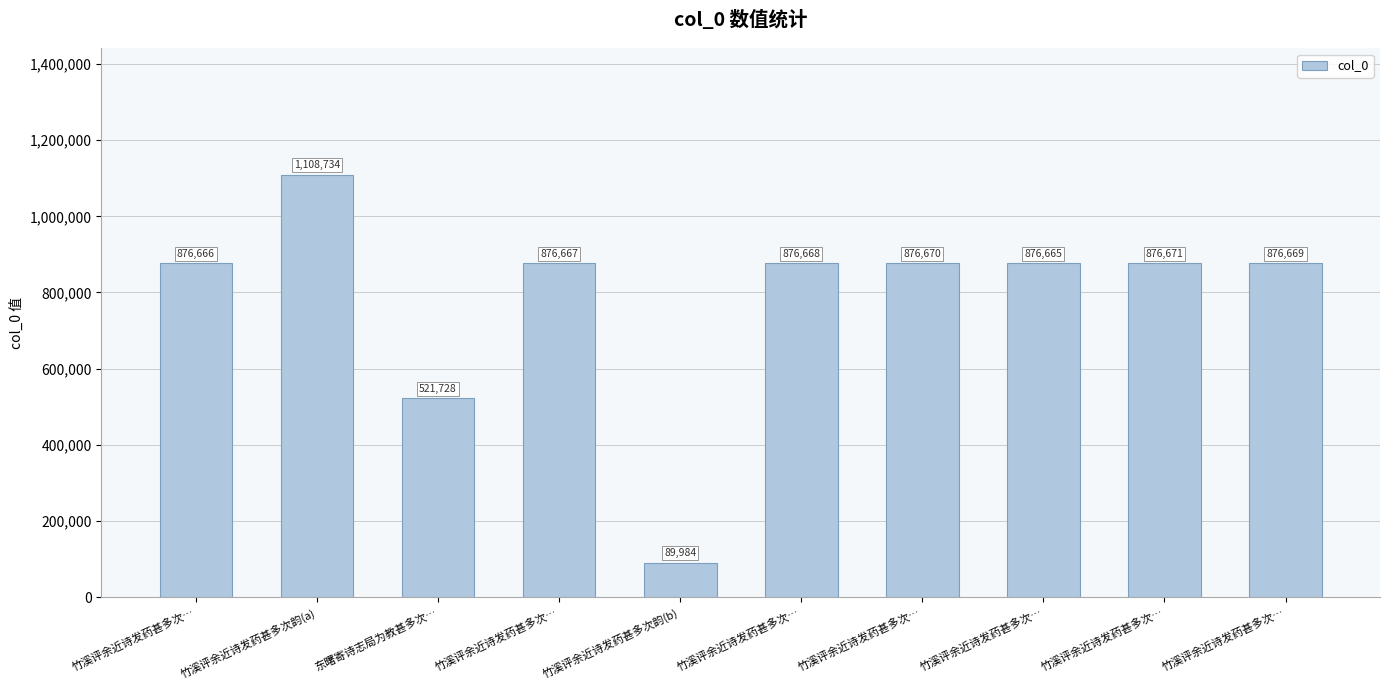

The chart shows a value of 493878 at 竹溪评余近诗发药甚多次…. True or false?

False